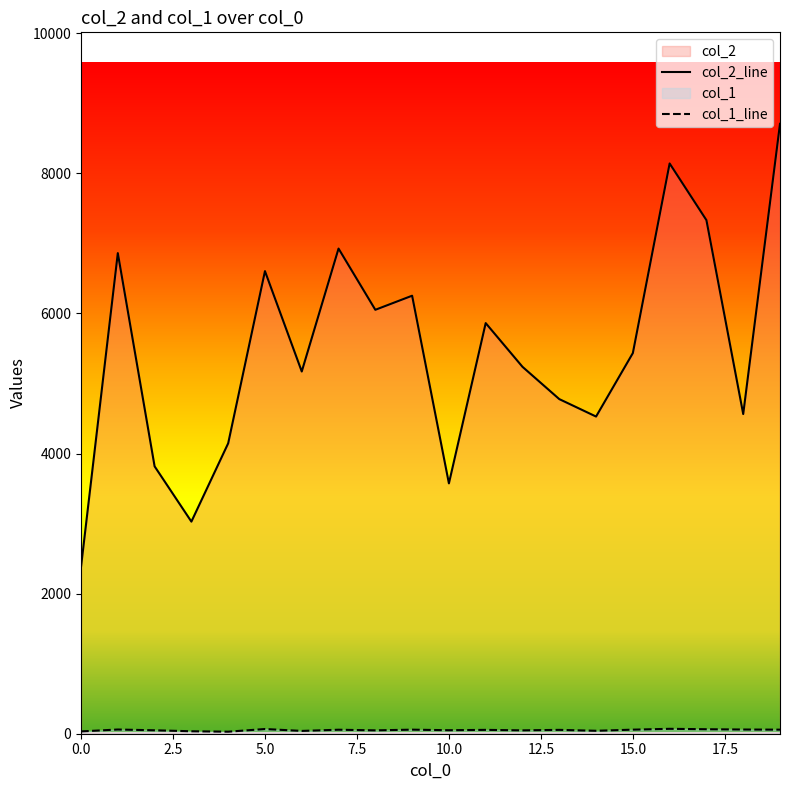

True or false: col_2 and col_1 cross at least once.

False